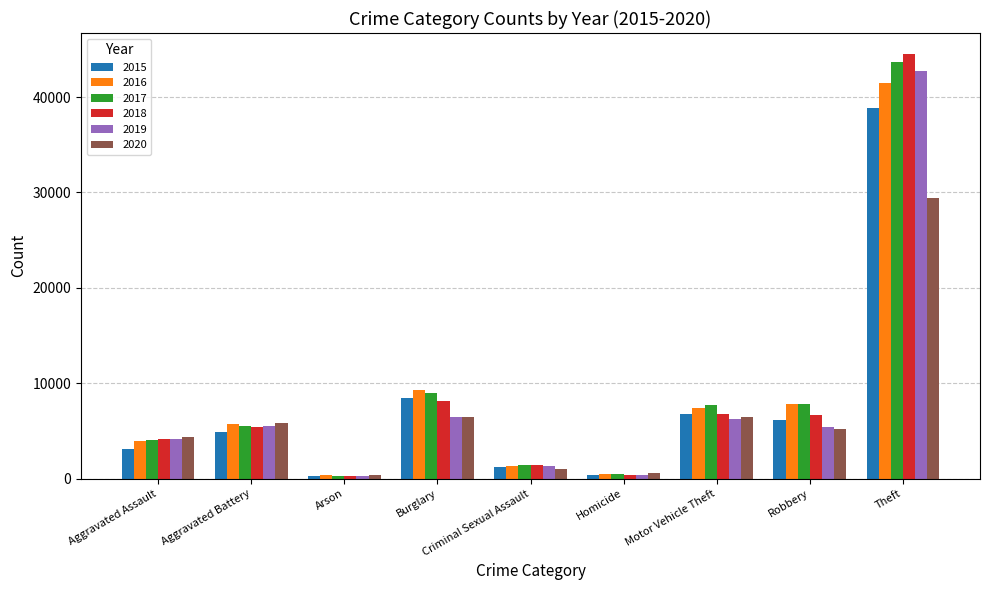

Is it true that 2019 equals 1476 at Burglary?

False